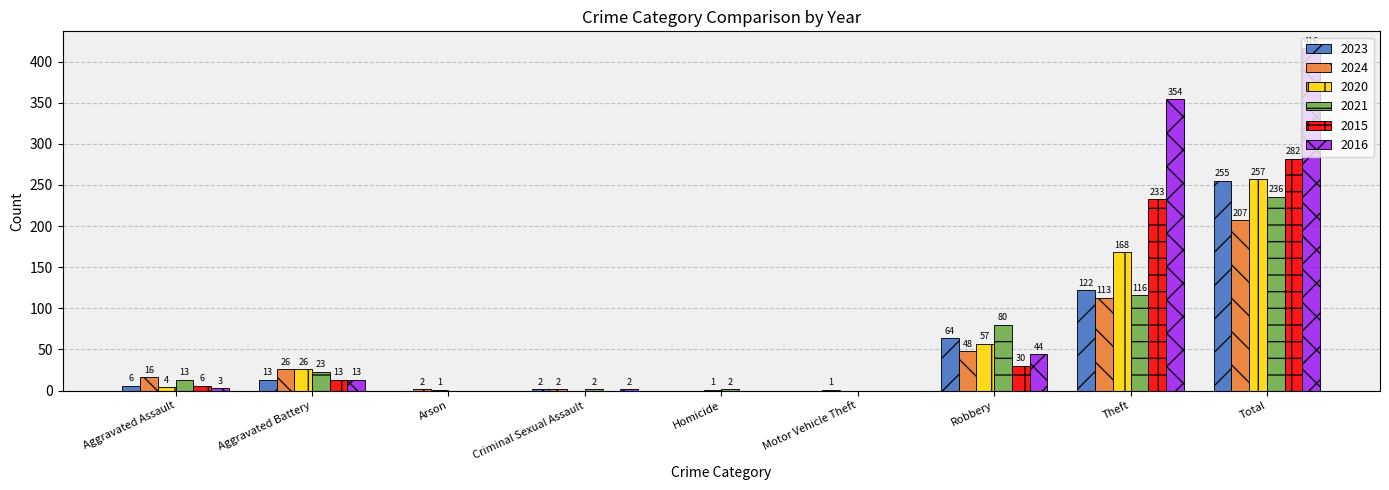

Reading left to right, transcribe all the data shown in this chart.

2023: 6	13	0	2	0	0	64	122	255
2024: 16	26	2	2	0	1	48	113	207
2020: 4	26	1	0	1	0	57	168	257
2021: 13	23	0	2	2	0	80	116	236
2015: 6	13	0	0	0	0	30	233	282
2016: 3	13	0	2	0	0	44	354	416